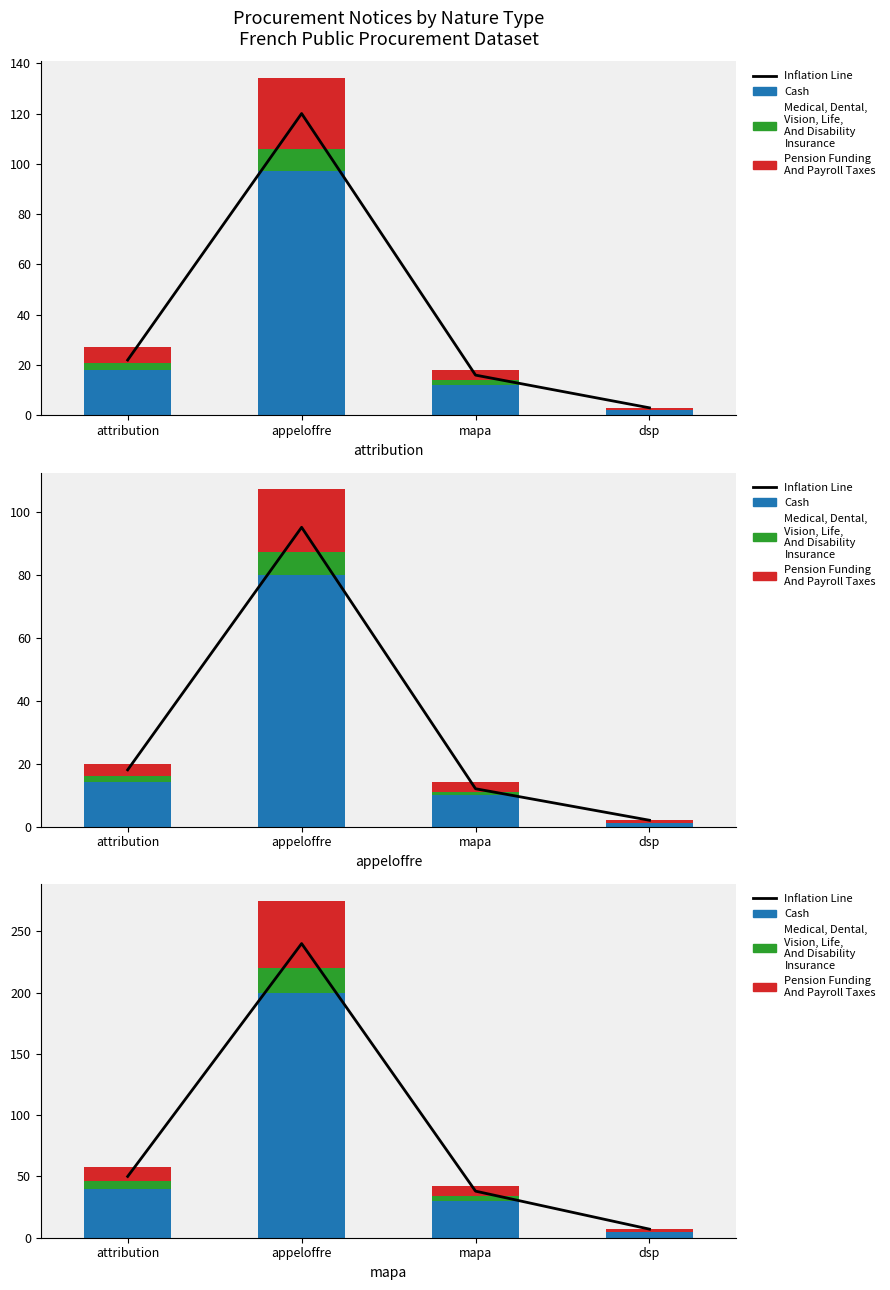

Is the value of Medical, Dental, Vision, Life, And Disability Insurance at attribution greater than the value of Pension Funding And Payroll Taxes at attribution?

No